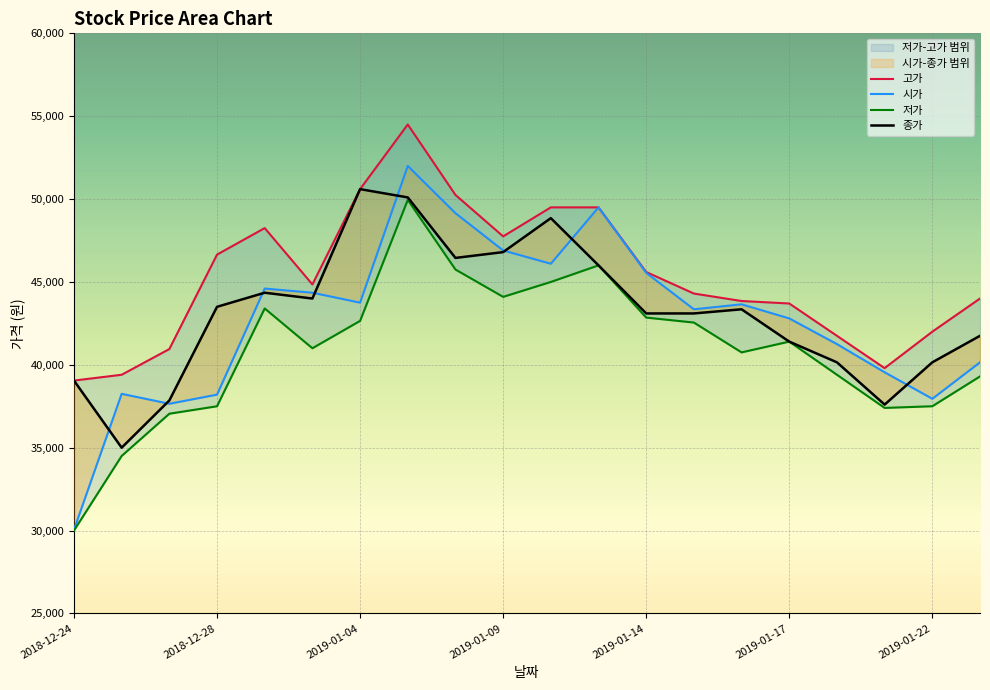

Where is the first local maximum for 시가?

2018-12-26